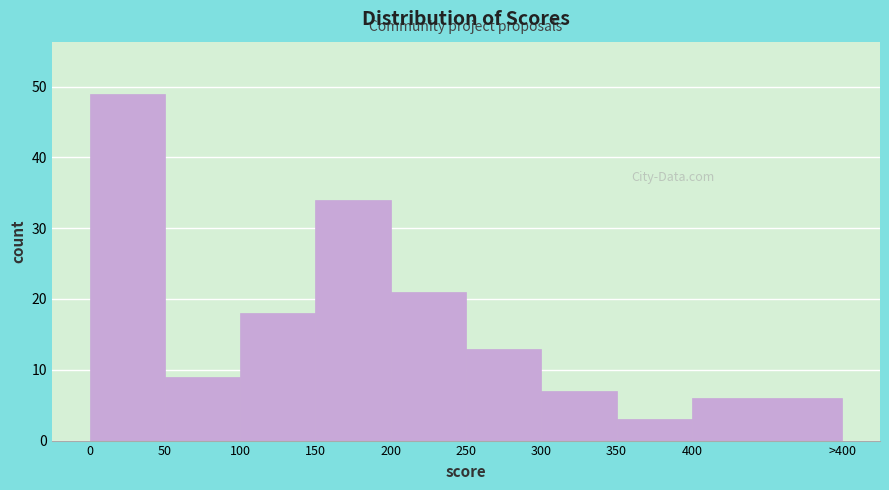

Reading left to right, extract all data points from this chart.

49	9	18	34	21	13	7	3	6